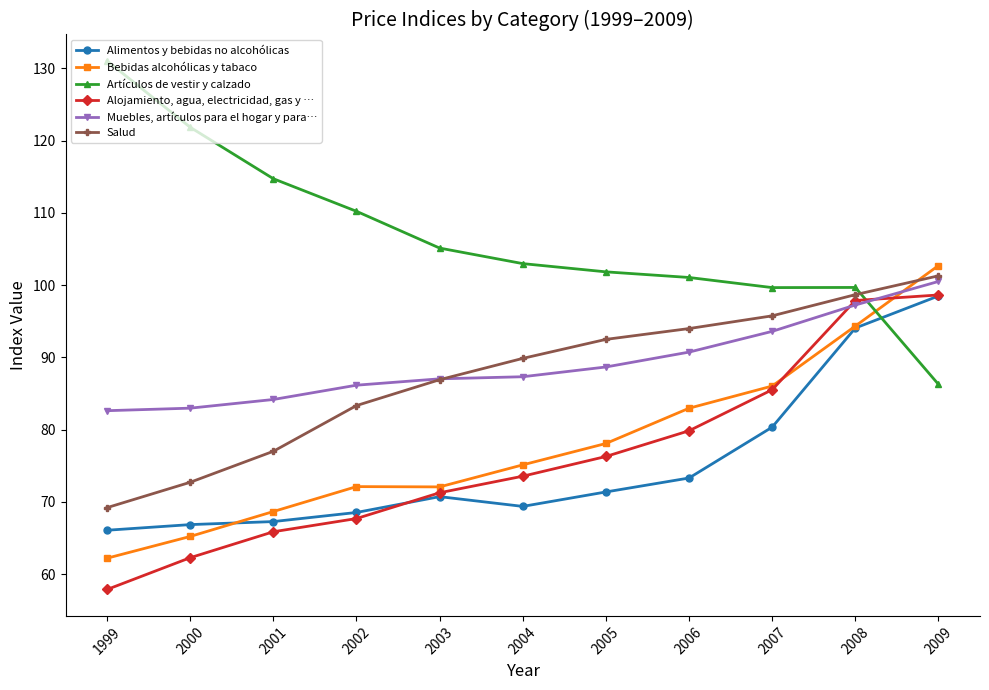

True or false: Muebles, artículos para el hogar y para… and Alimentos y bebidas no alcohólicas intersect in this chart.

False